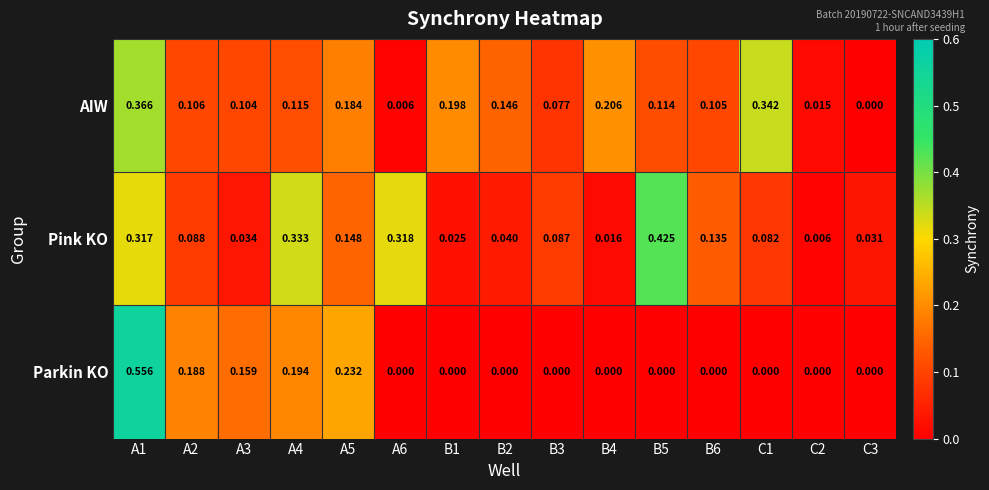

Which series has the widest spread of values?

Parkin KO